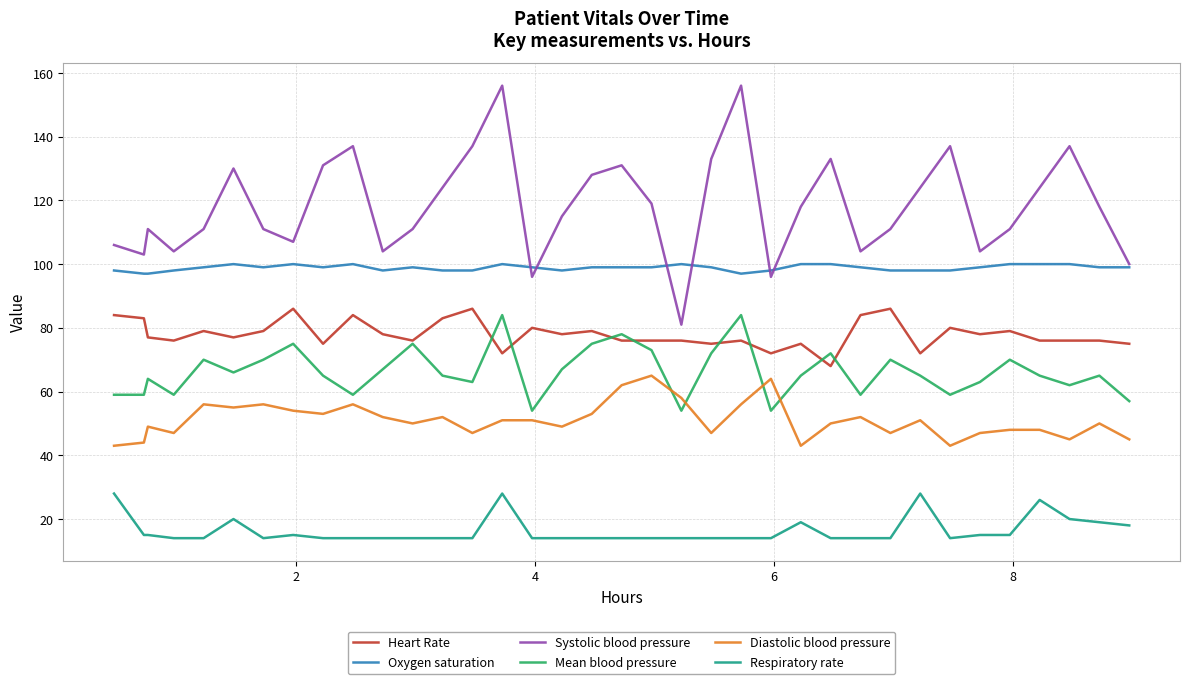

How many distinct data groups are displayed?

6